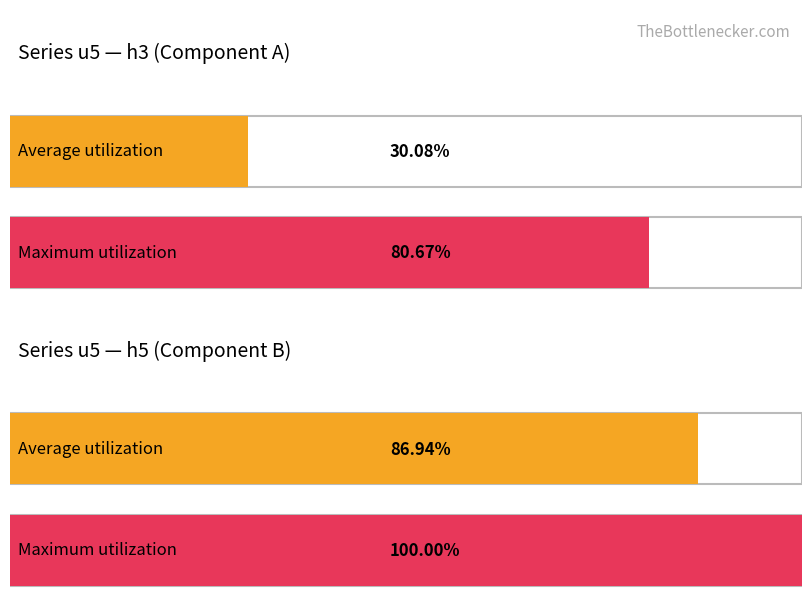

Is it true that u5_h5_values equals 7032.0 at u3?

False